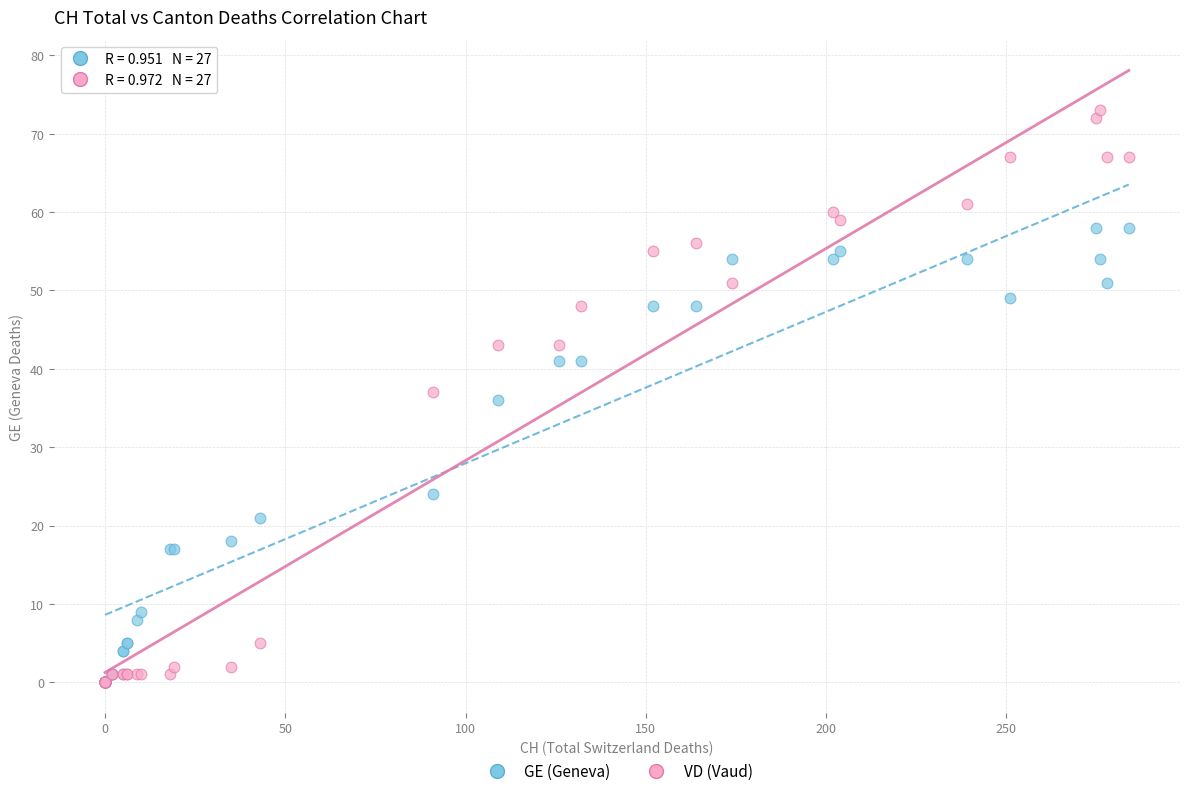

In the GE (Geneva) series, what Y value is closest to 29?

24